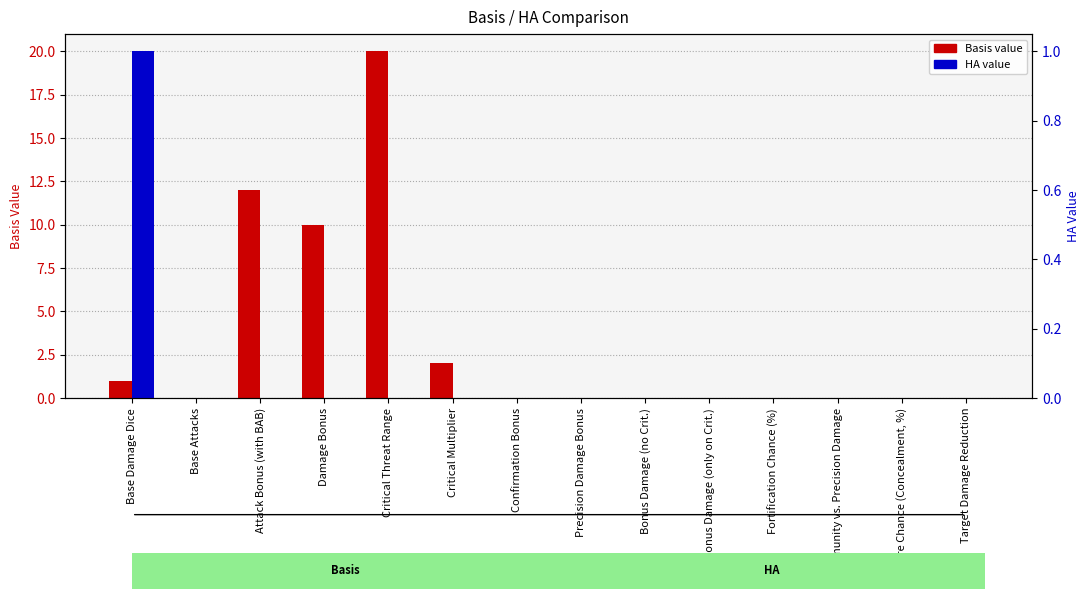

Are the bars grouped side by side (vs. stacked)?

Yes